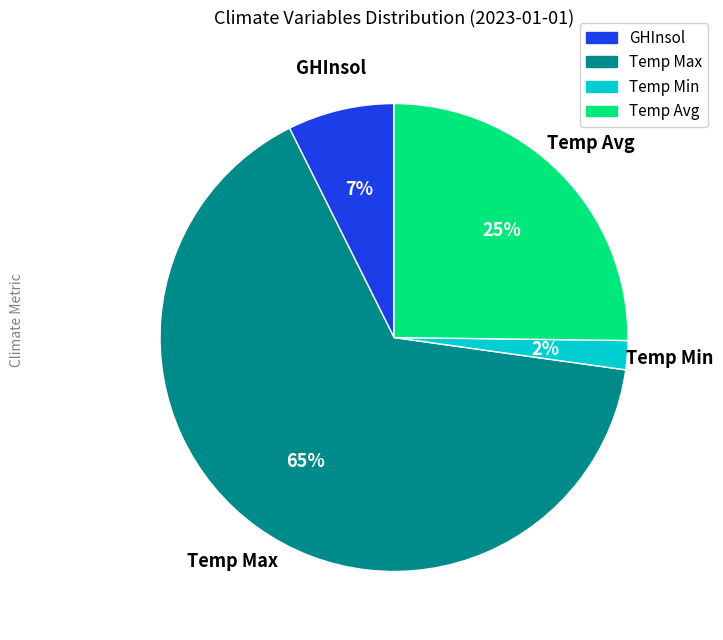

Is there a majority slice in this chart?

Yes